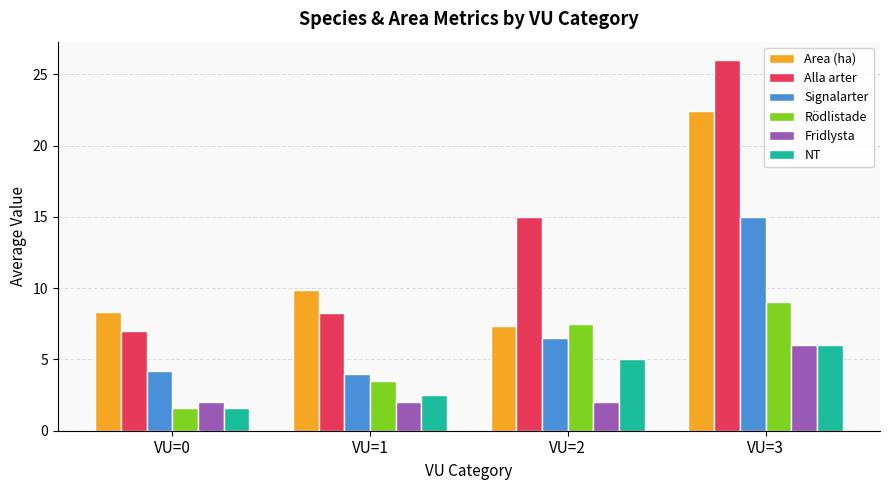

At how many categories does at least one series exceed 3?

4